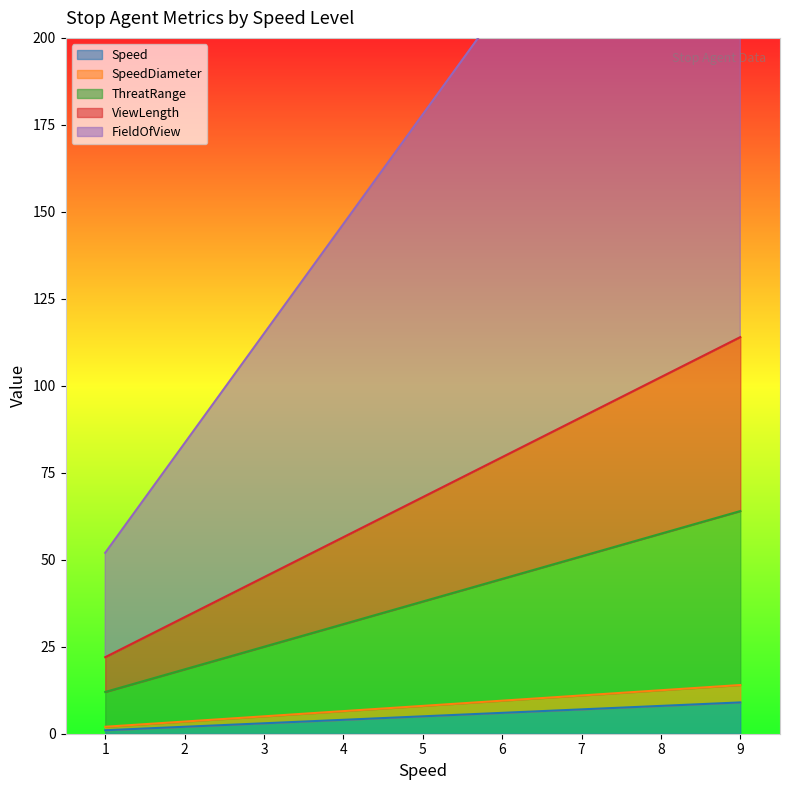

What is the difference between the maximum and second lowest values in the ViewLength series?

80.5